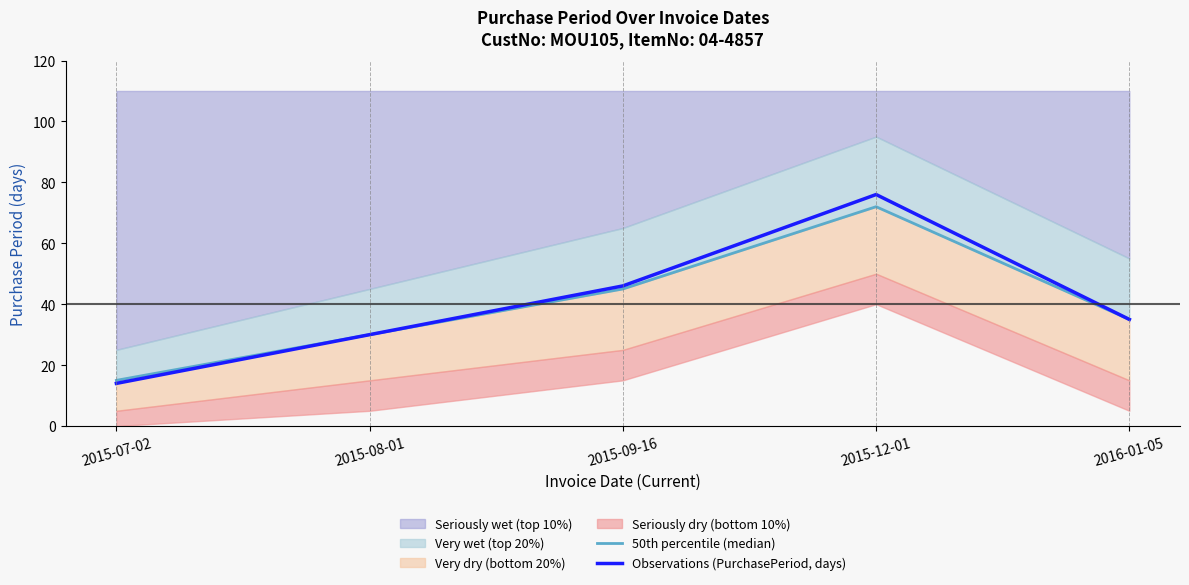

Which series has the largest range (max minus min)?

Observations (PurchasePeriod, days)